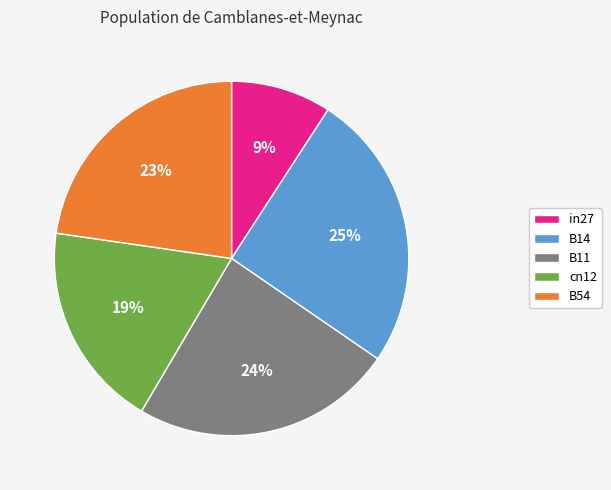

What percentage is the in27 slice, to the nearest percent?

9%